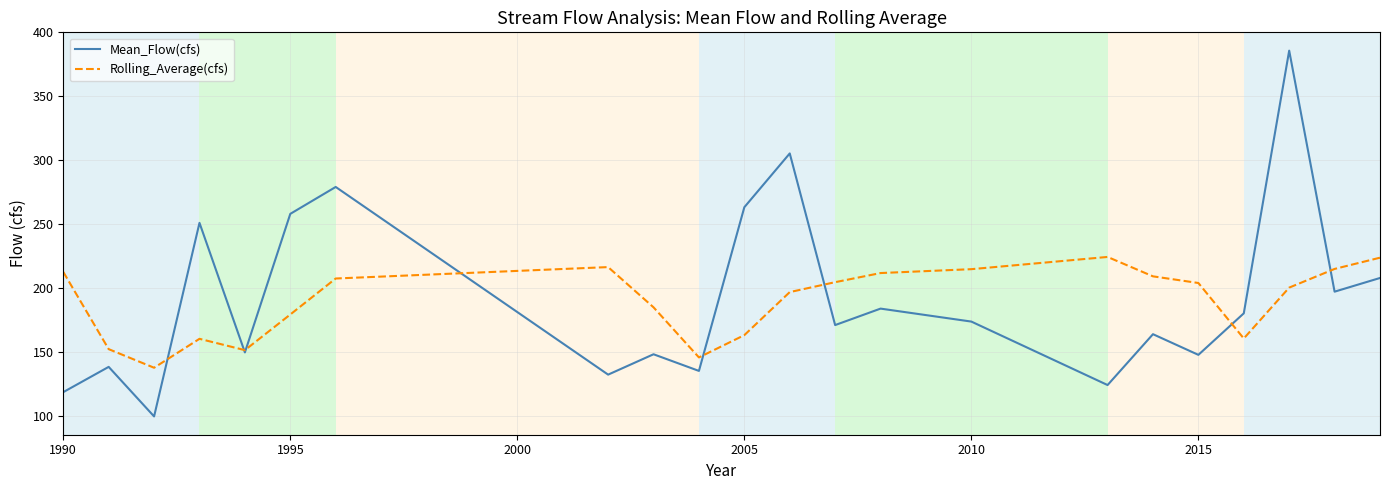

What is the lowest value of the Mean_Flow(cfs) series?

99.6